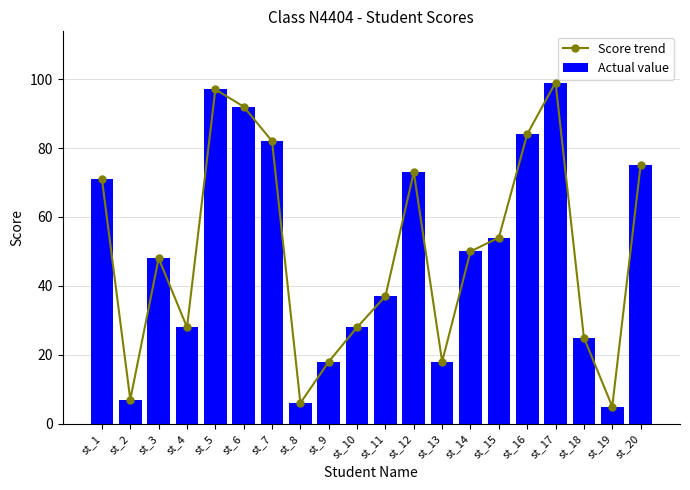

What are all the series names shown in the legend?

Score trend, Actual value